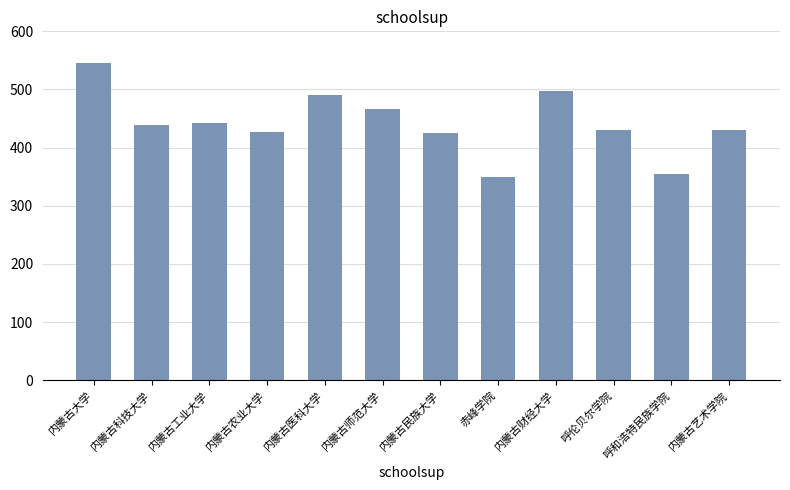

How many series are shown in this chart?

1